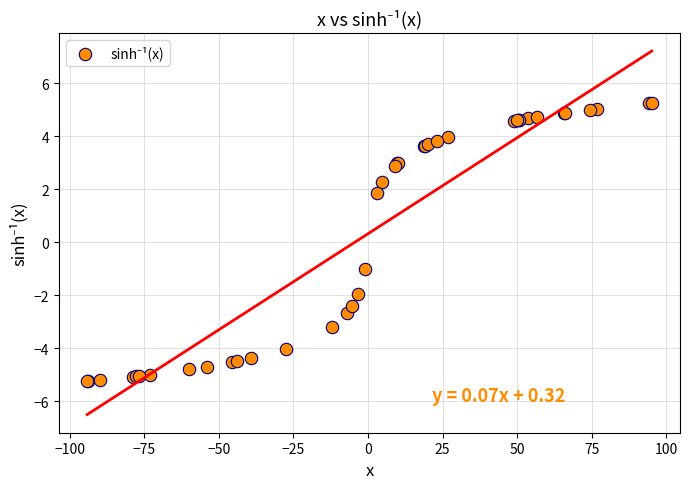

What Y value in the scatter plot is closest to 0?

-1.0